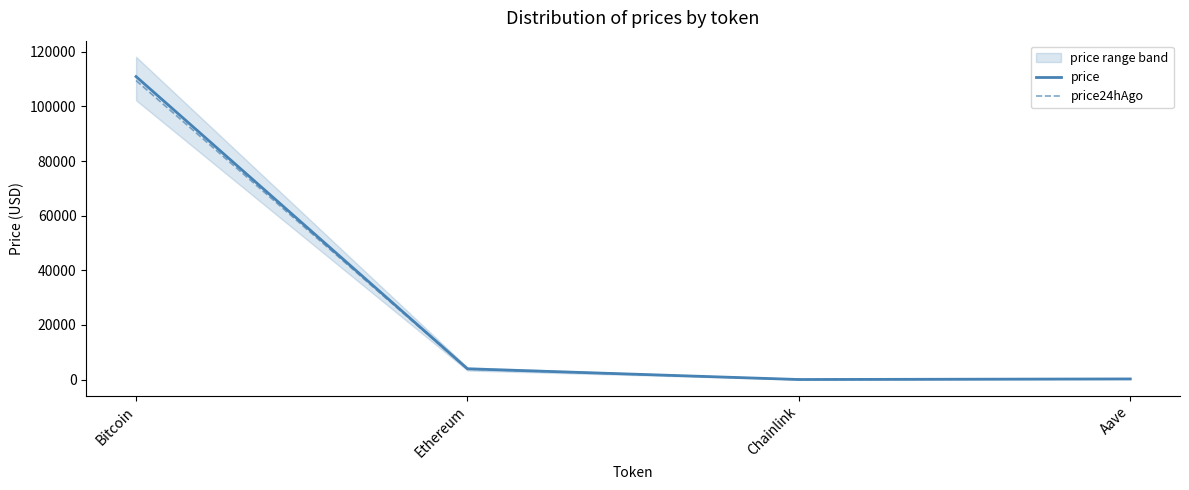

What is the smallest value displayed?

17.3